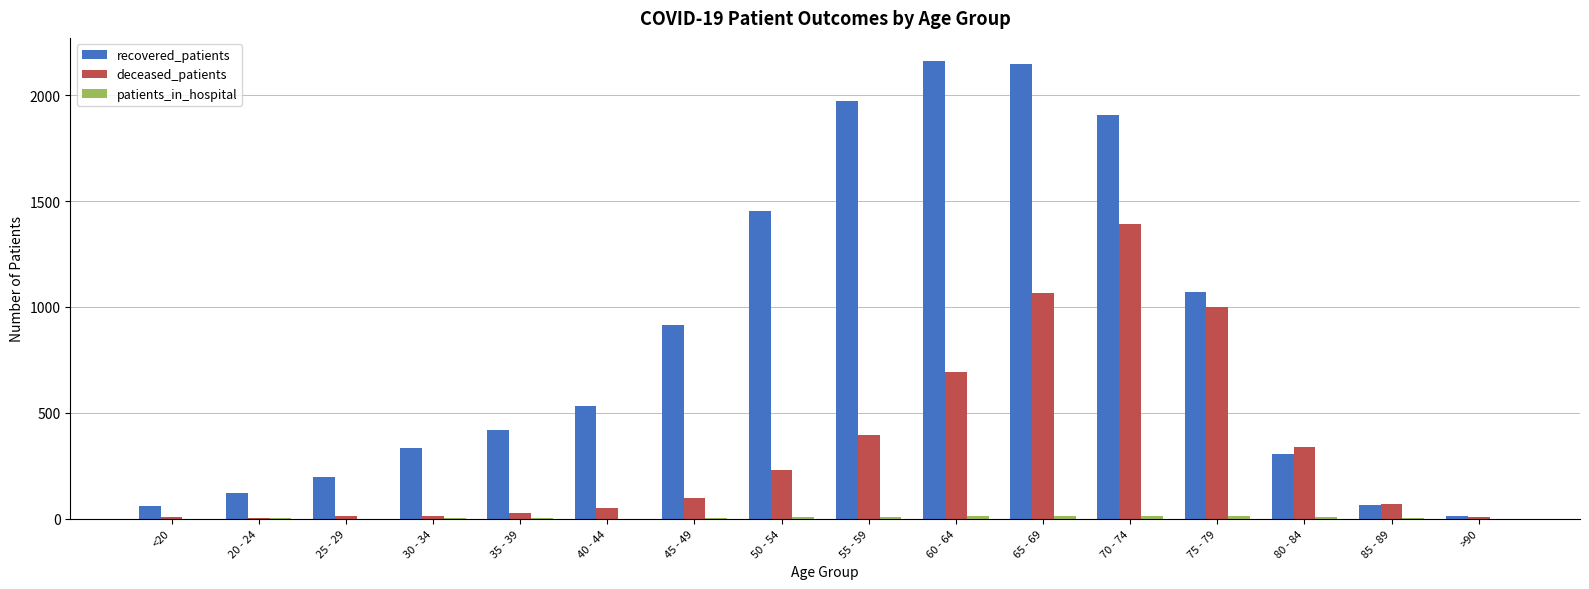

Which series has the widest spread of values?

recovered_patients